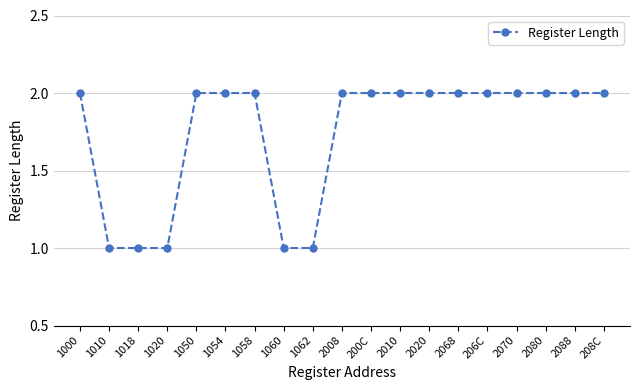

What is the value of the 6th point from the left?

2